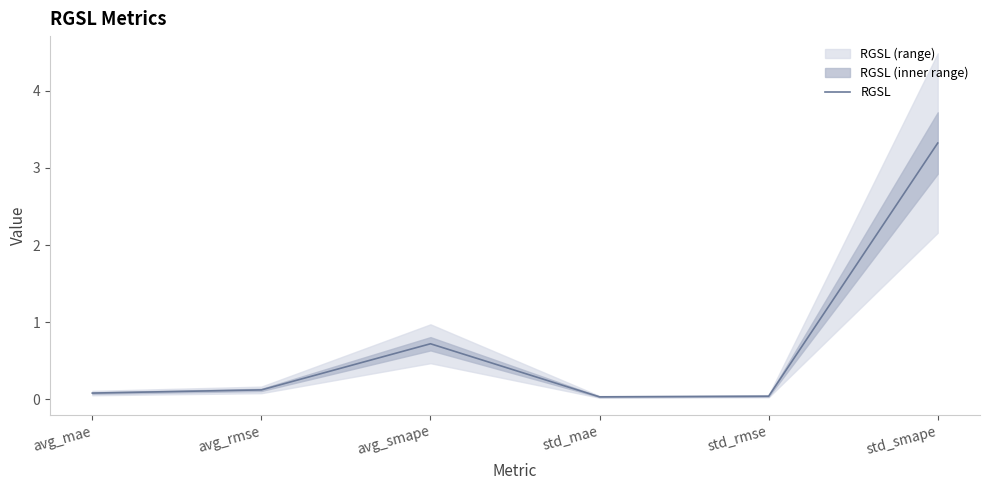

What is the difference between the maximum and second lowest values?

3.3